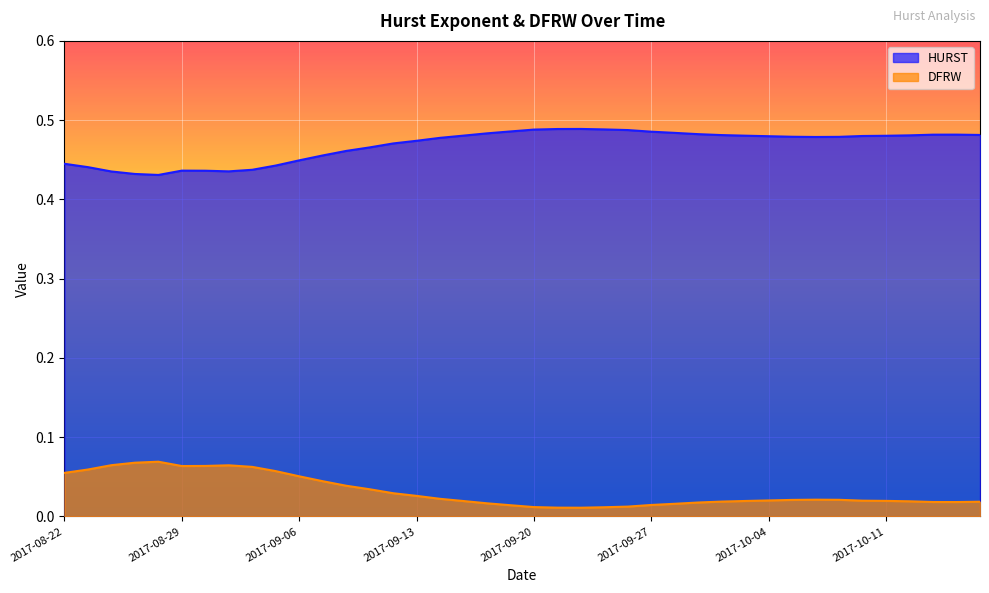

True or false: HURST and DFRW intersect in this chart.

False